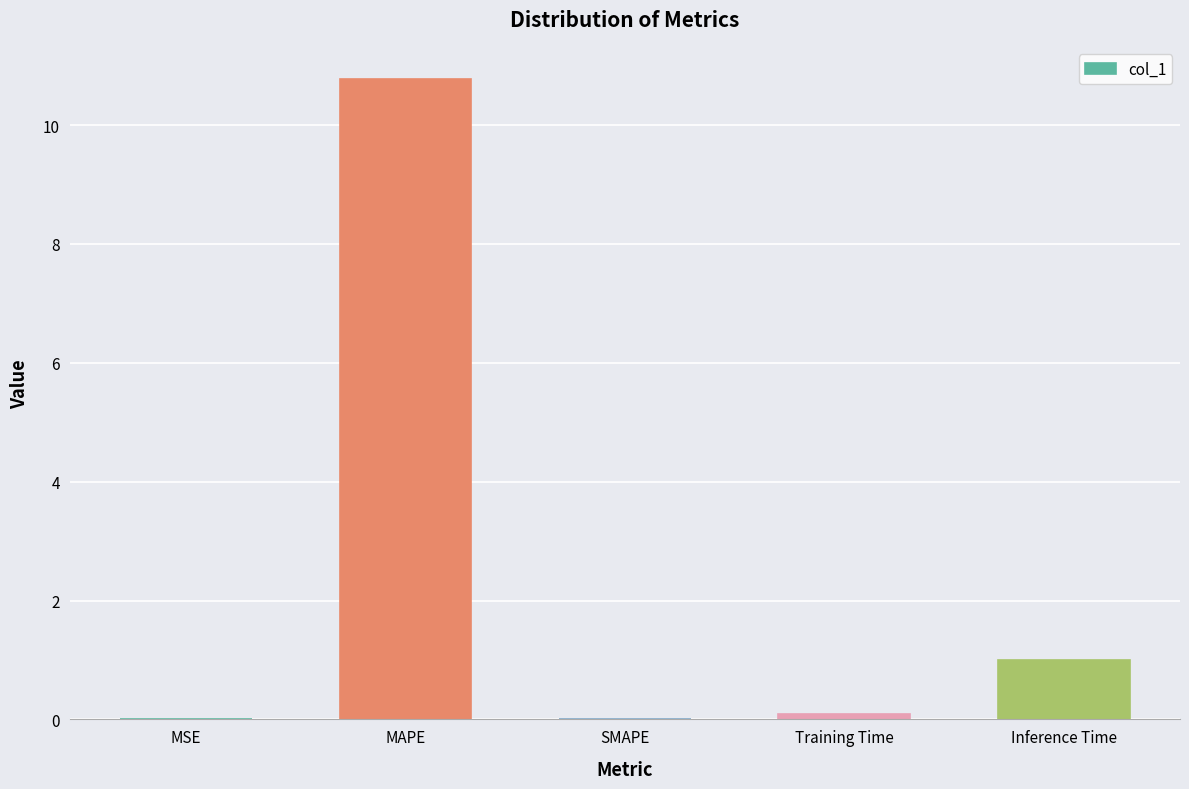

What is the greatest value displayed?

10.8